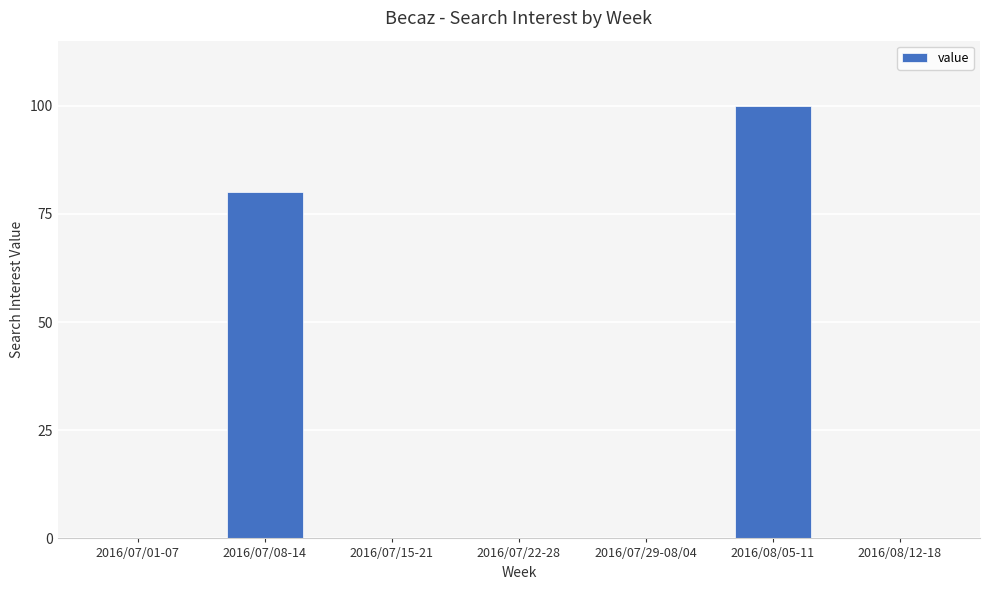

True or false: the data shows 53 at 2016/08/12-18.

False